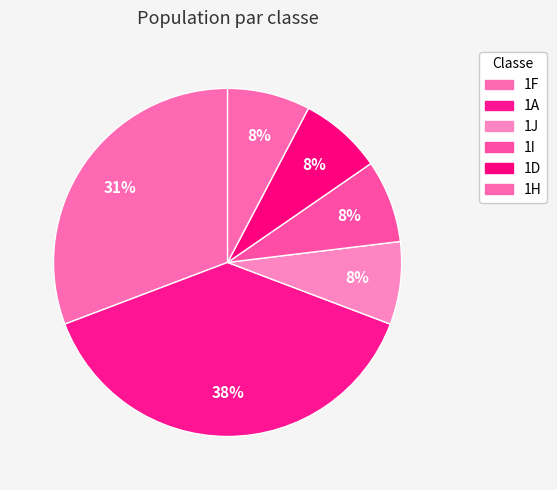

True or false: 1H accounts for 1% of the total.

False